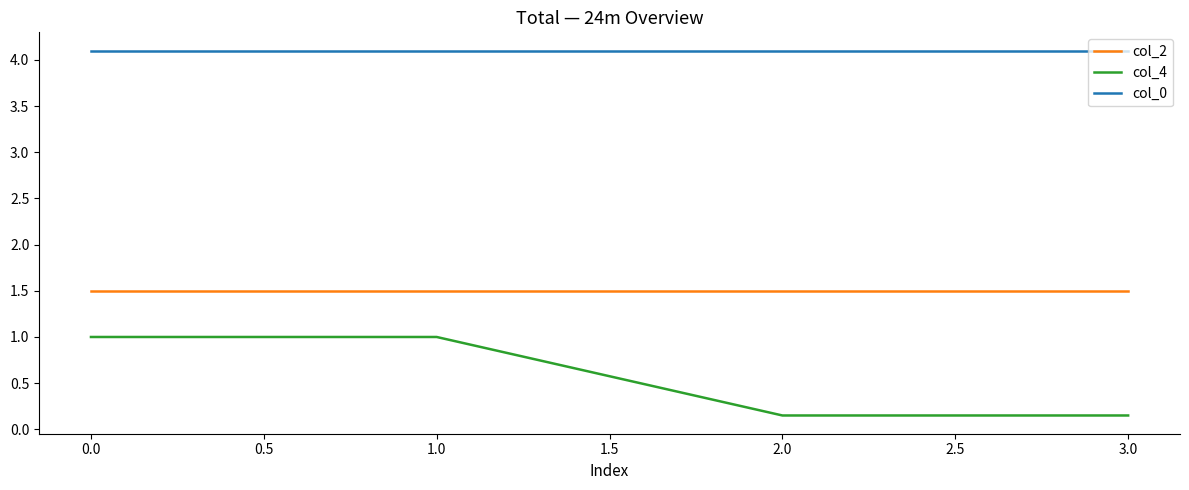

The col_0 series shows 4.1 at 0.0. True or false?

True